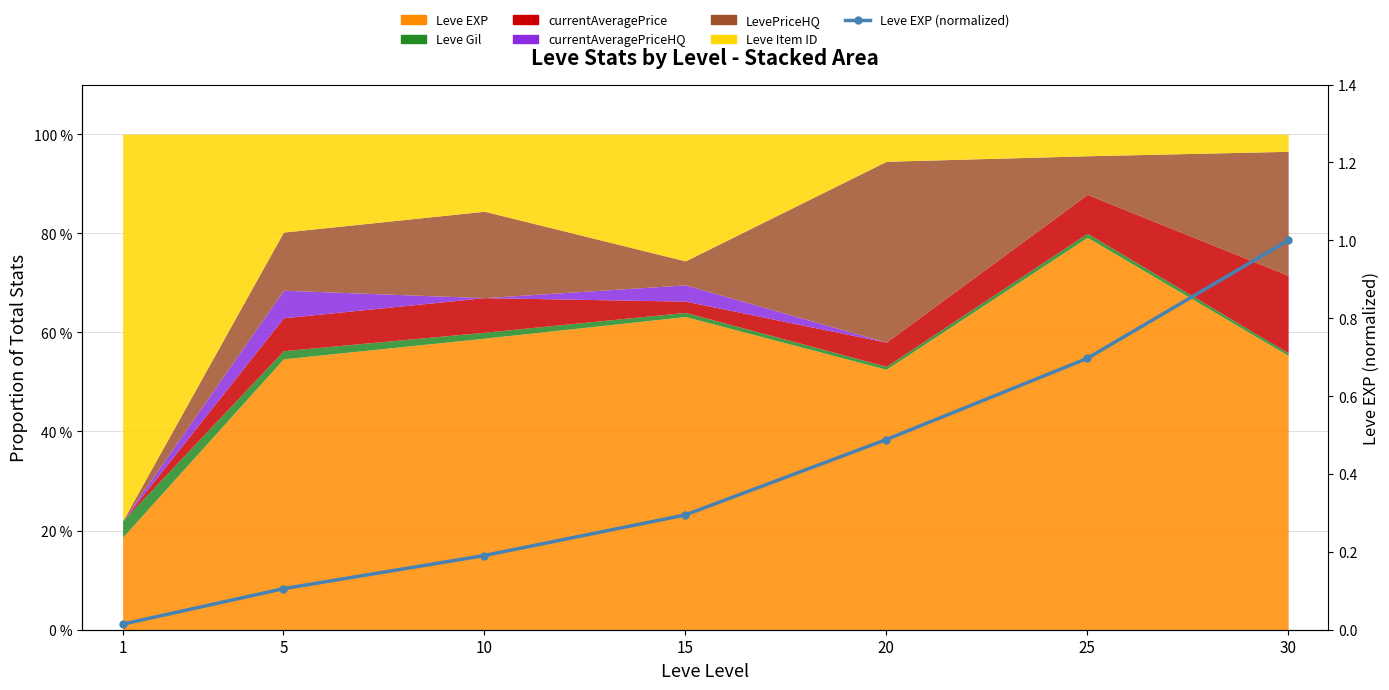

List the labels in order of value, smallest first.

1, 5, 10, 15, 20, 25, 30